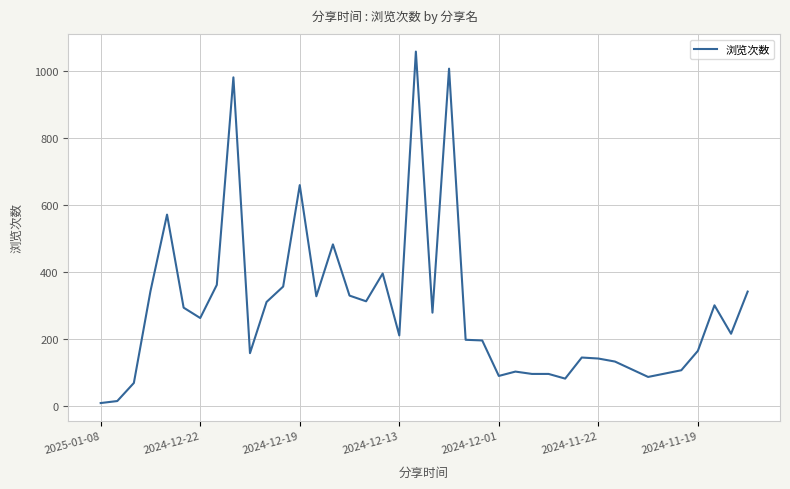

What is the difference between the maximum and minimum values?

1050